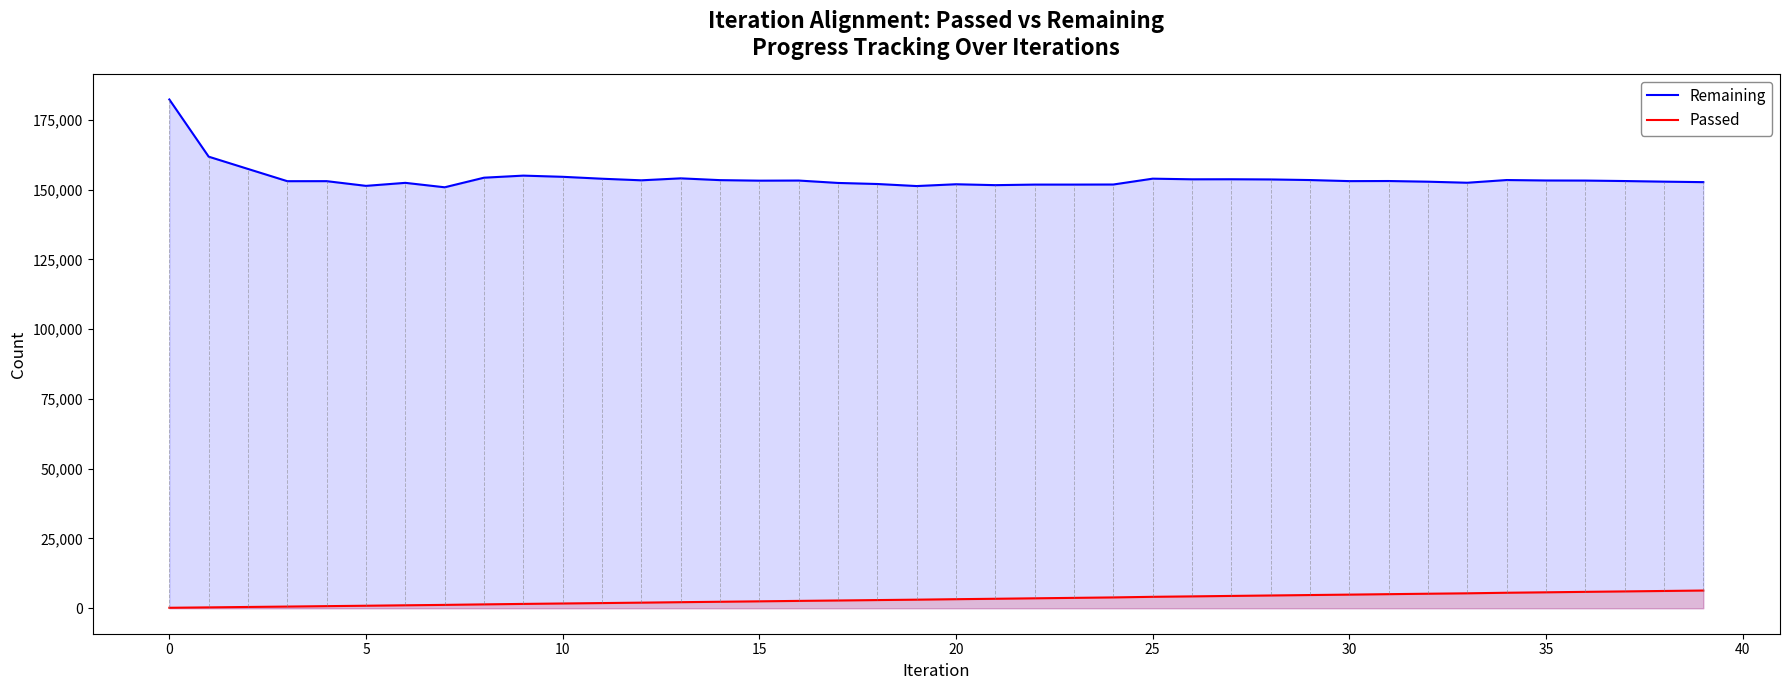

True or false: Passed and Remaining intersect in this chart.

False